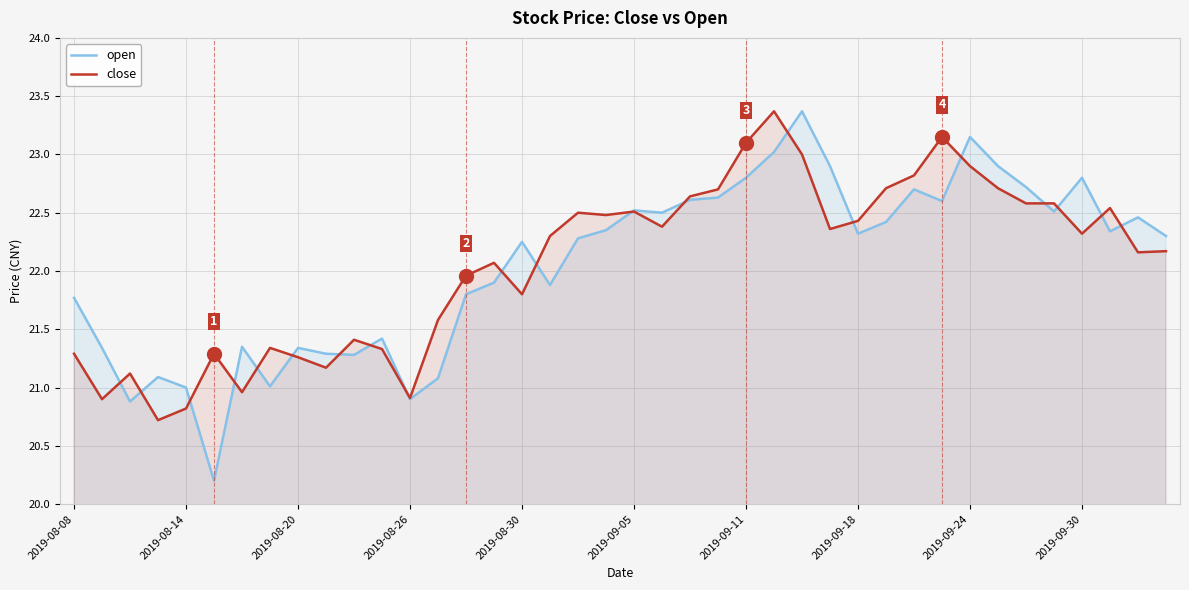

What is the difference between the highest and lowest values at 38?

0.3